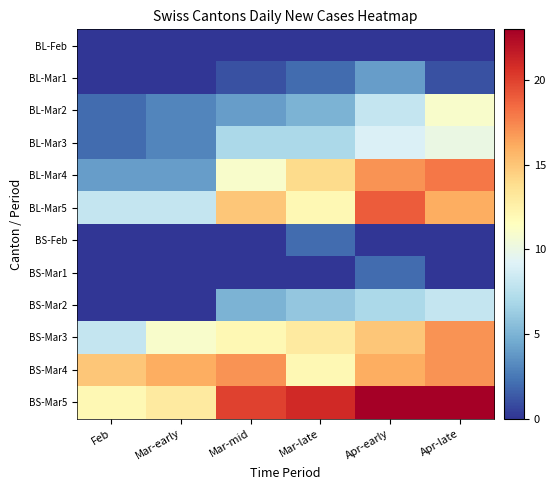

Reading right to left, transcribe all the data shown in this chart.

BL-Feb: Apr-late=0	Apr-early=0	Mar-late=0	Mar-mid=0	Mar-early=0	Feb=0
BL-Mar1: Apr-late=1	Apr-early=4	Mar-late=2	Mar-mid=1	Mar-early=0	Feb=0
BL-Mar2: Apr-late=11	Apr-early=8	Mar-late=5	Mar-mid=4	Mar-early=3	Feb=2
BL-Mar3: Apr-late=10	Apr-early=9	Mar-late=7	Mar-mid=7	Mar-early=3	Feb=2
BL-Mar4: Apr-late=18	Apr-early=17	Mar-late=14	Mar-mid=11	Mar-early=4	Feb=4
BL-Mar5: Apr-late=16	Apr-early=19	Mar-late=12	Mar-mid=15	Mar-early=8	Feb=8
BS-Feb: Apr-late=0	Apr-early=0	Mar-late=2	Mar-mid=0	Mar-early=0	Feb=0
BS-Mar1: Apr-late=0	Apr-early=2	Mar-late=0	Mar-mid=0	Mar-early=0	Feb=0
BS-Mar2: Apr-late=8	Apr-early=7	Mar-late=6	Mar-mid=5	Mar-early=0	Feb=0
BS-Mar3: Apr-late=17	Apr-early=15	Mar-late=13	Mar-mid=12	Mar-early=11	Feb=8
BS-Mar4: Apr-late=17	Apr-early=16	Mar-late=12	Mar-mid=17	Mar-early=16	Feb=15
BS-Mar5: Apr-late=23	Apr-early=23	Mar-late=21	Mar-mid=20	Mar-early=13	Feb=12